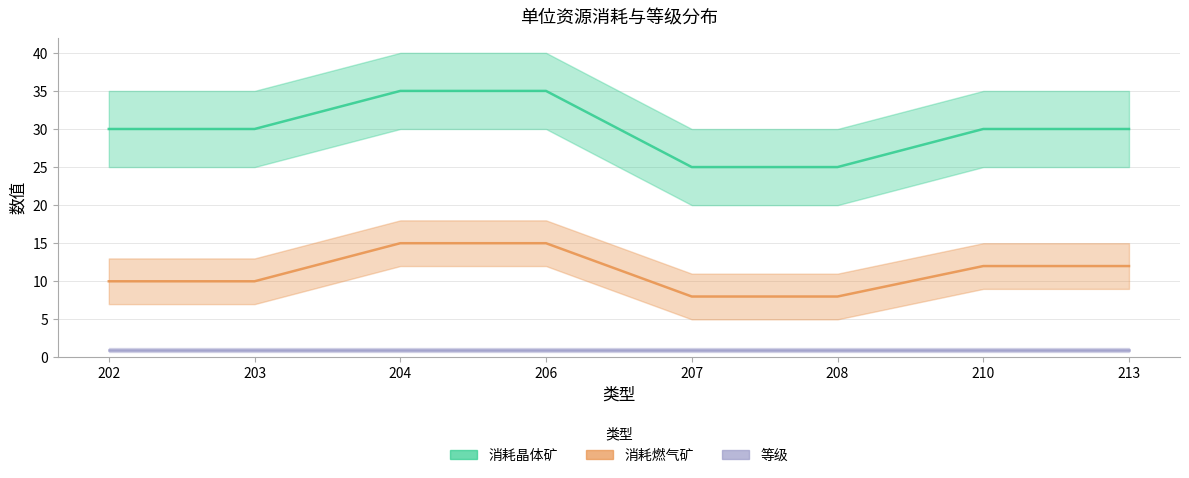

Count the 消耗燃气矿 values in the range 10 to 15.

6